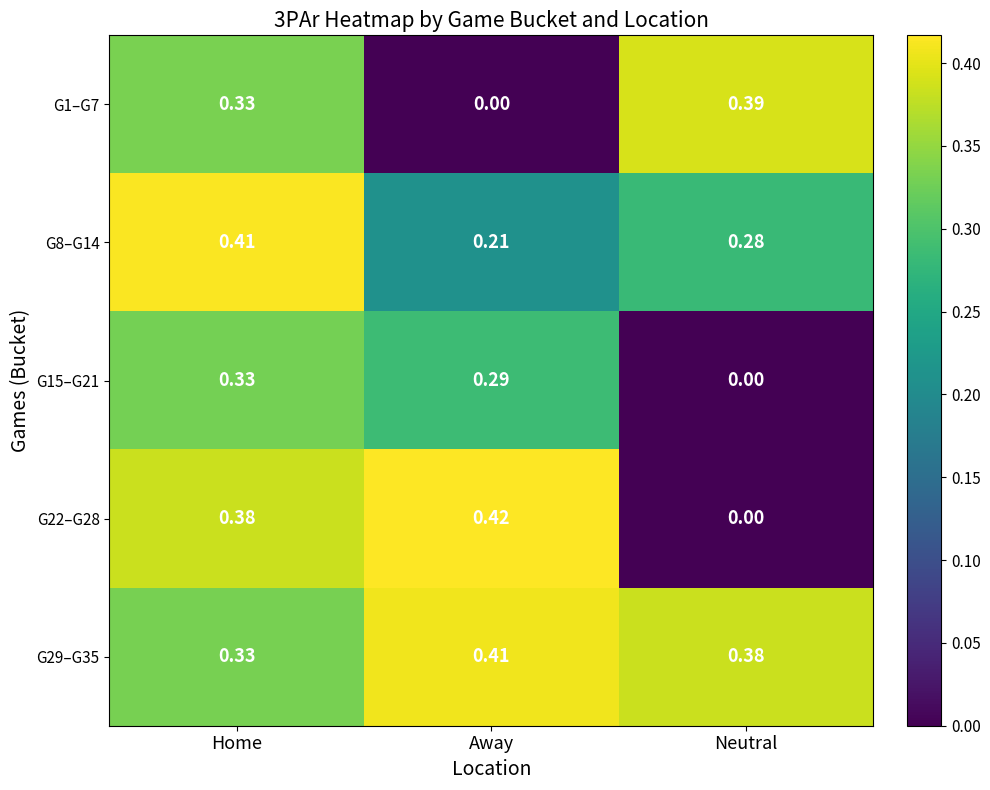

At which category is the sum across all series the highest?

Home